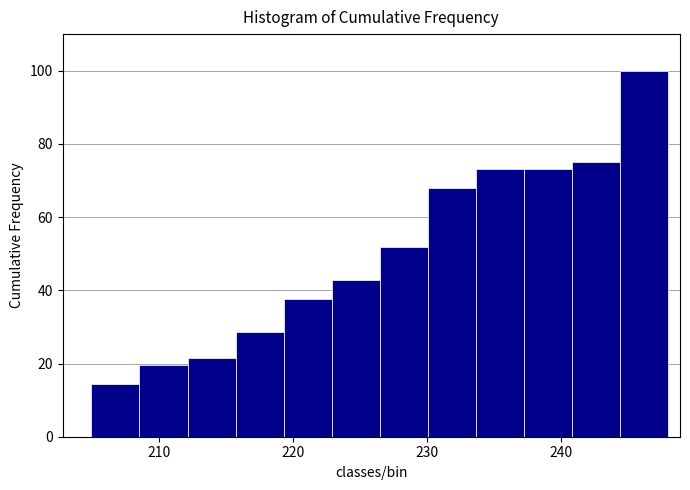

Read against the x-axis, roughly where is the centre of the tallest bar?

246